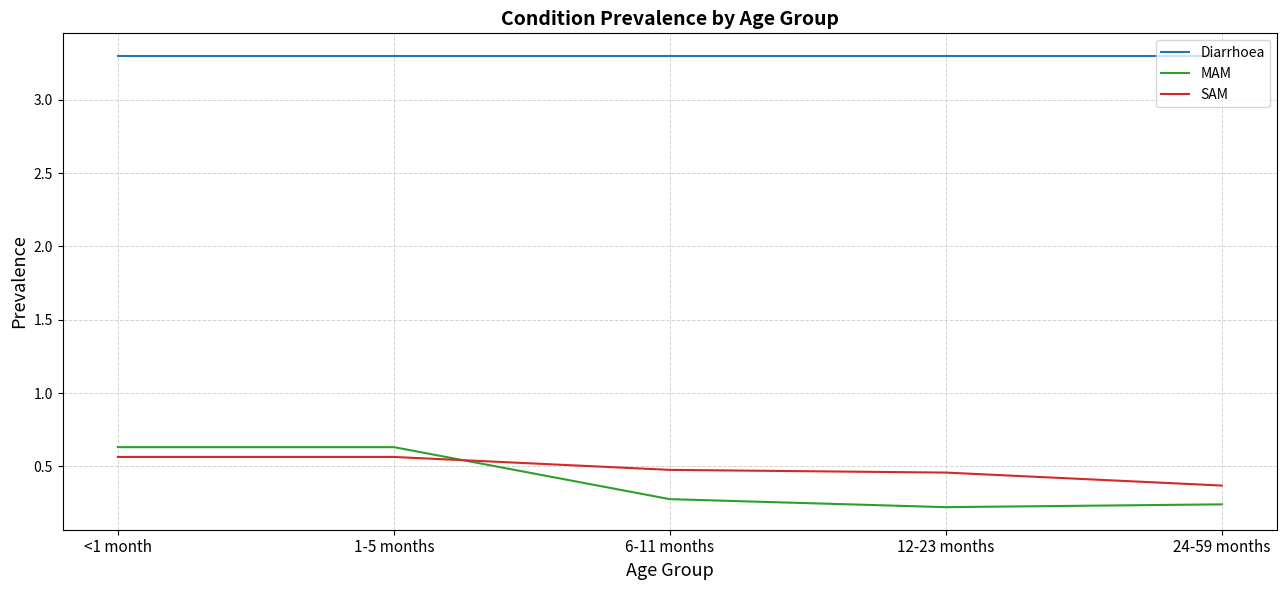

What position from the left is 24-59 months?

5